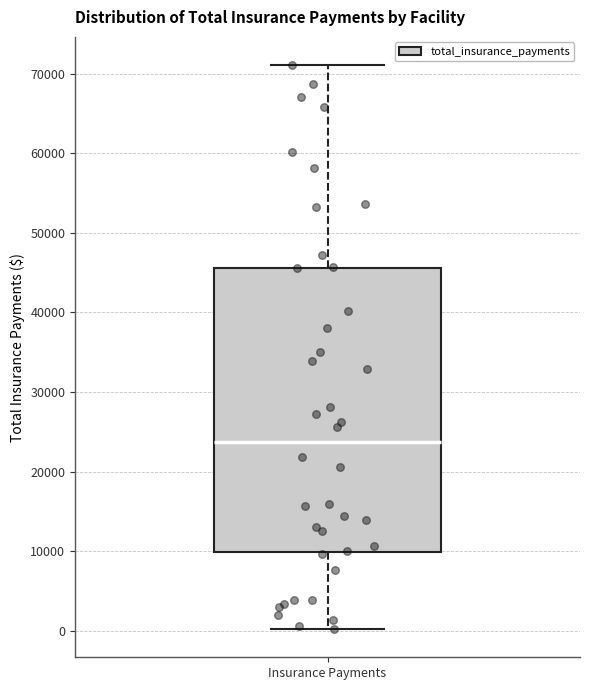

Transcribe this box plot: give where the median line is, the range the box spans, and where the two whiskers end, as read against the y-axis. The values are not printed on the chart, so give them approximately, as read against the axis.

median 24000, box 10000 to 46000, whiskers 0 to 71000